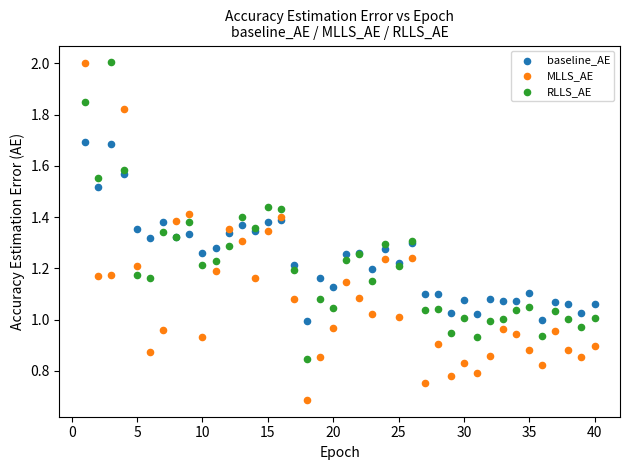

Which series contains the lowest Y value?

MLLS_AE